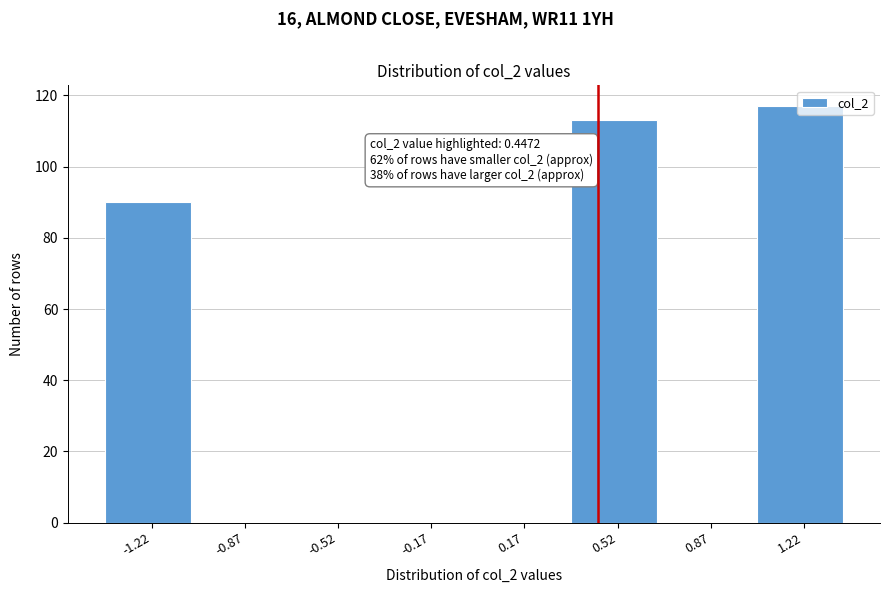

Over which range of the x-axis is the bar tallest?

1.05 to 1.40